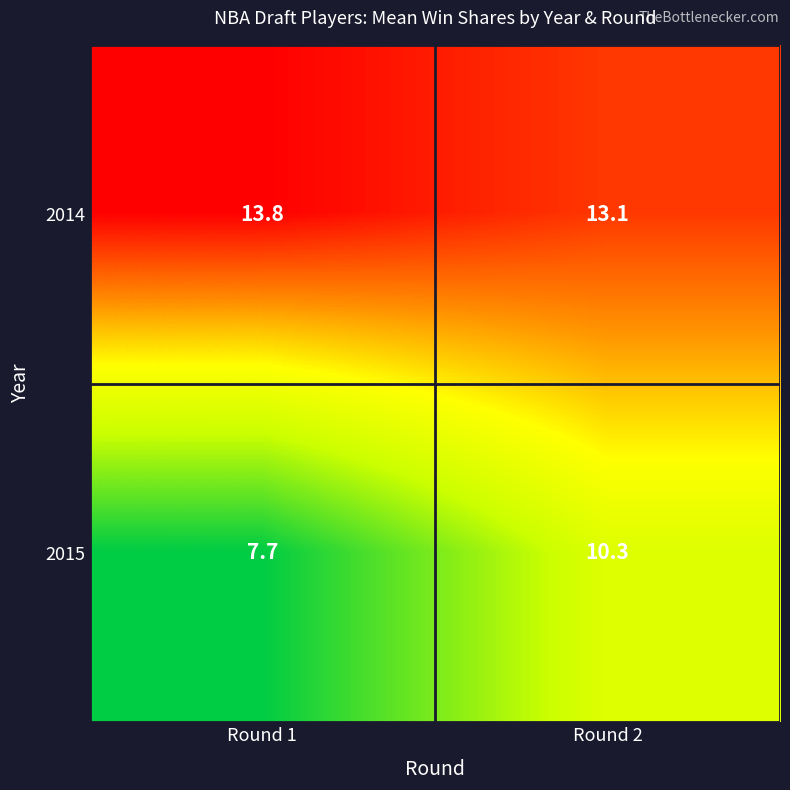

Reading left to right, transcribe all the data shown in this chart.

2014: 13.8	13.1
2015: 7.7	10.3